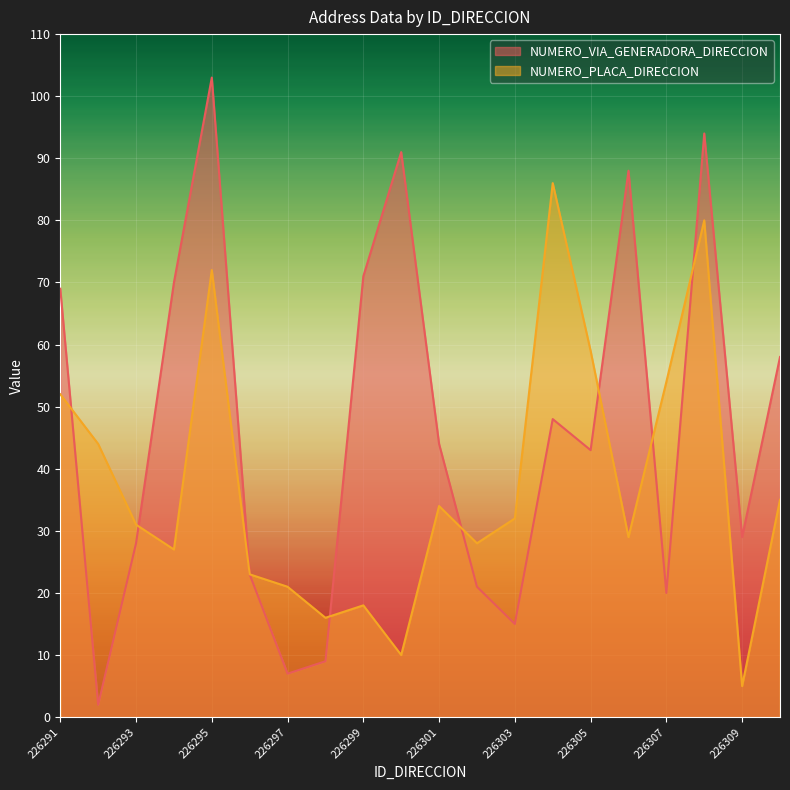

After their last crossing, which series has the higher values: NUMERO_PLACA_DIRECCION or NUMERO_VIA_GENERADORA_DIRECCION?

NUMERO_VIA_GENERADORA_DIRECCION